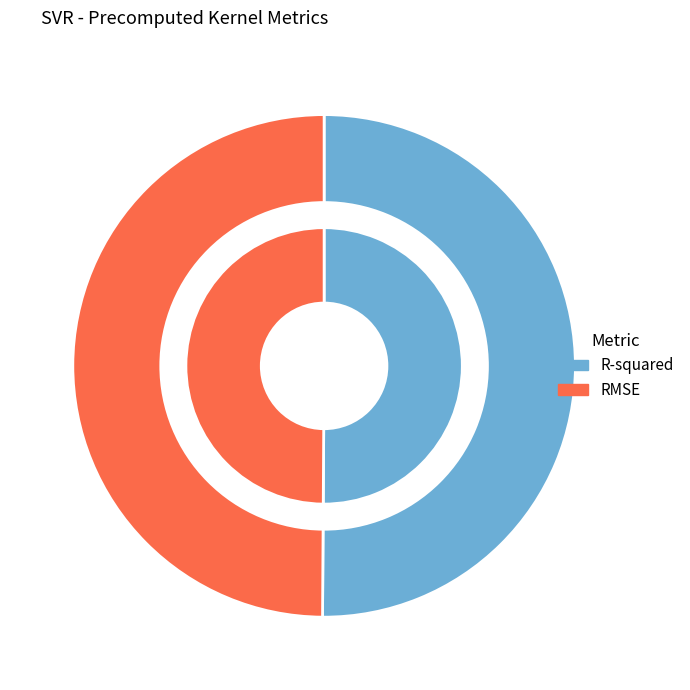

How many slices are in this pie chart?

2